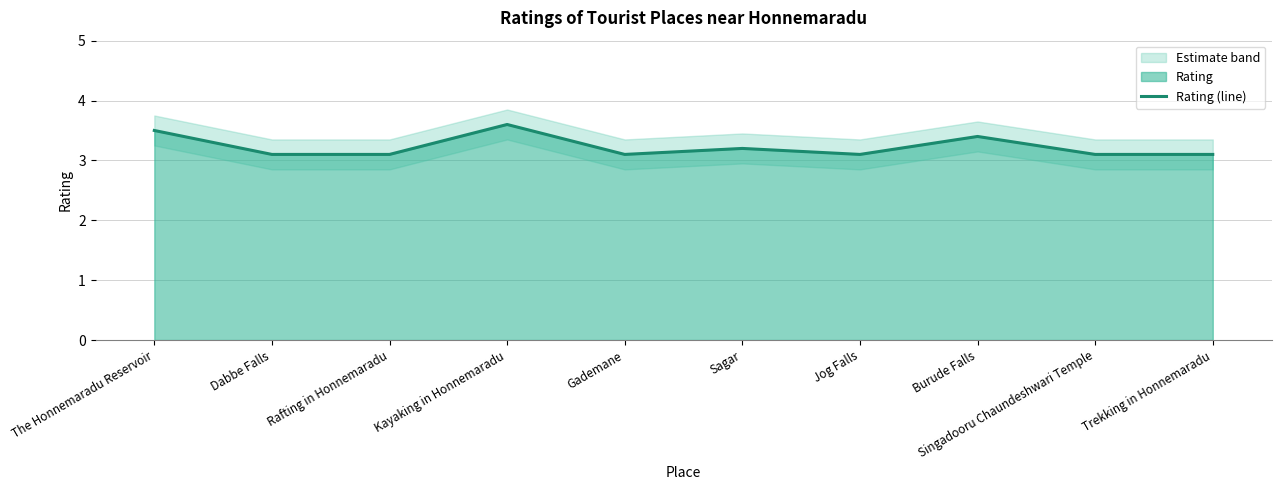

How many values are between 3 and 4?

10